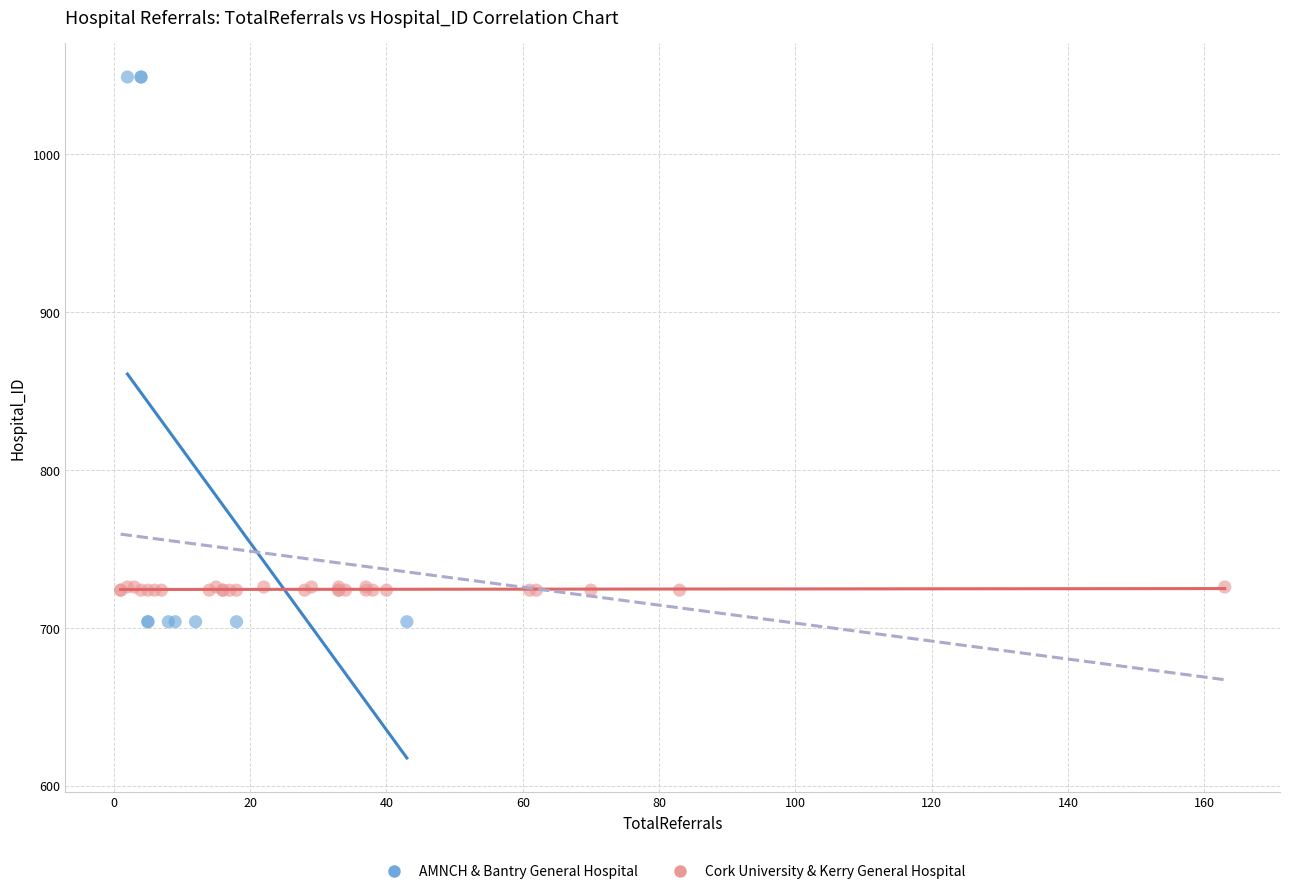

Which series has the widest spread of Y values?

AMNCH & Bantry General Hospital